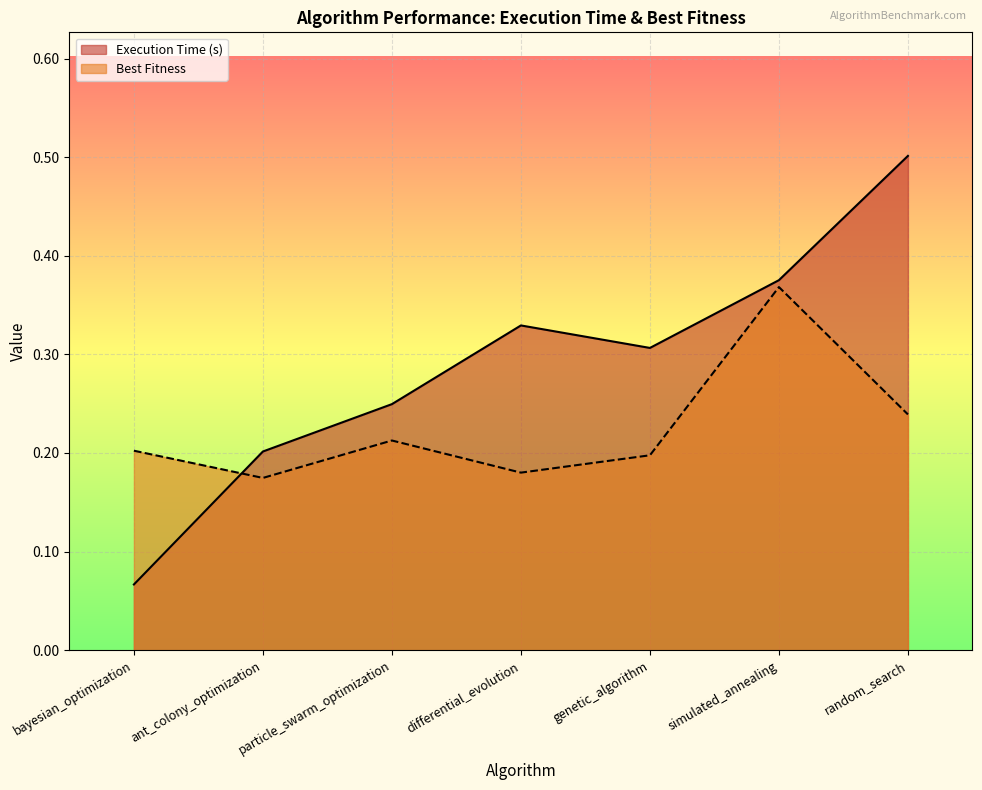

Reading left to right, extract all data points from this chart.

Execution Time (s): bayesian_optimization=0.1	ant_colony_optimization=0.2	particle_swarm_optimization=0.2	differential_evolution=0.3	genetic_algorithm=0.3	simulated_annealing=0.4	random_search=0.5
Best Fitness: bayesian_optimization=0.2	ant_colony_optimization=0.2	particle_swarm_optimization=0.2	differential_evolution=0.2	genetic_algorithm=0.2	simulated_annealing=0.4	random_search=0.2